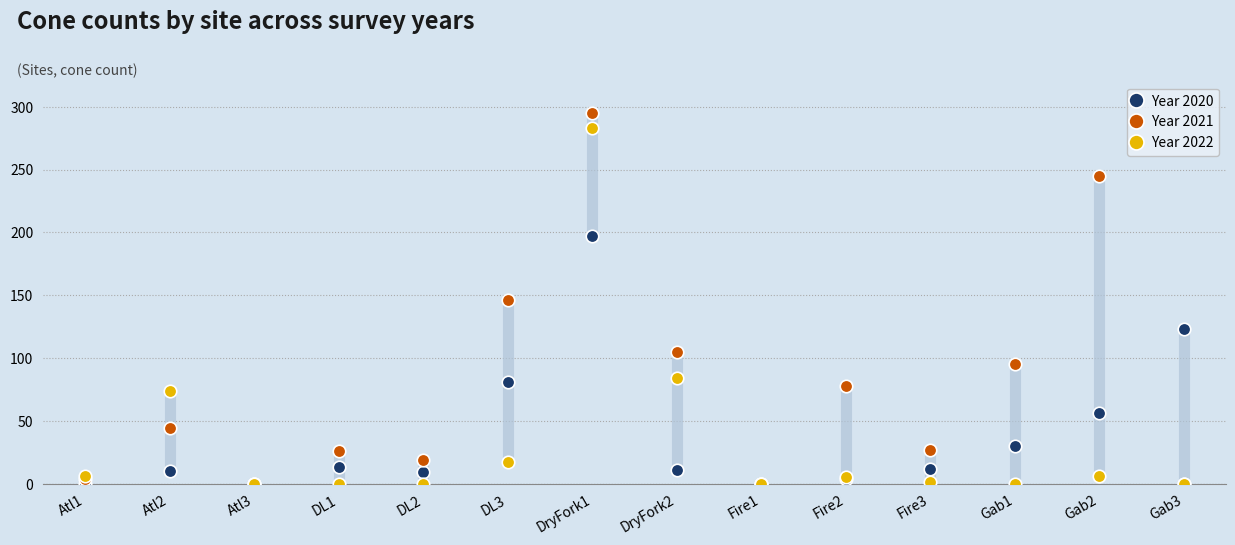

Where is Year 2022 nearest to the value 141?

DryFork2